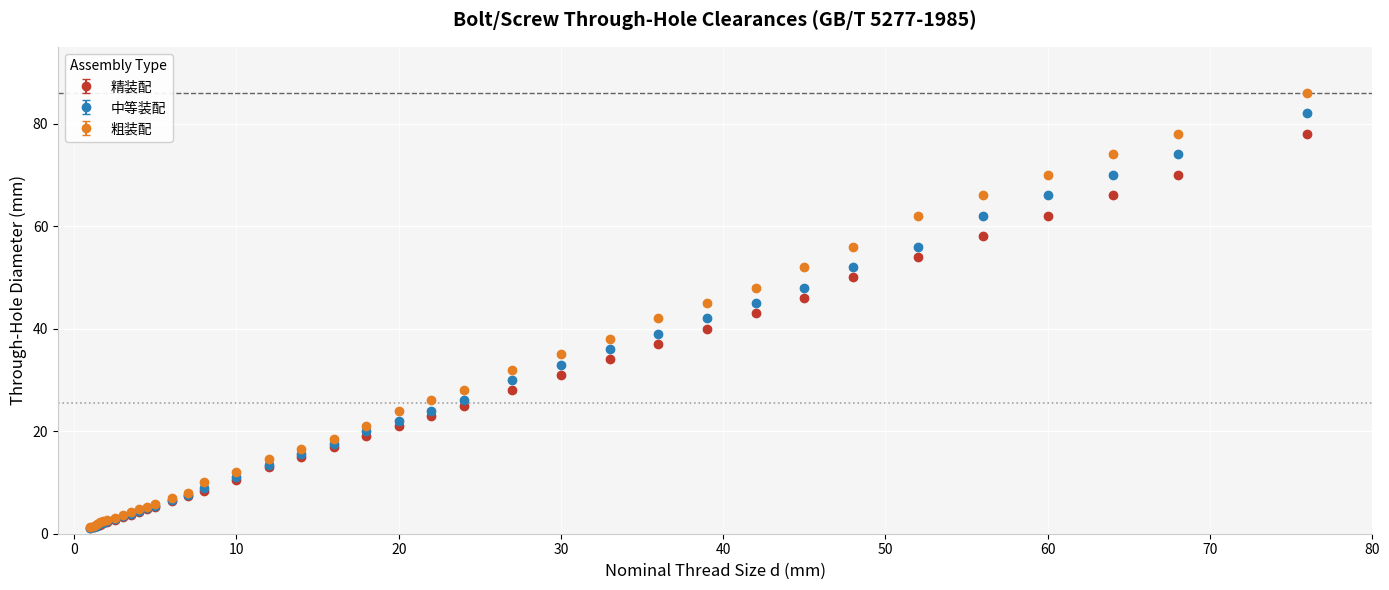

What is the highest value of the 粗装配 series?

86.0